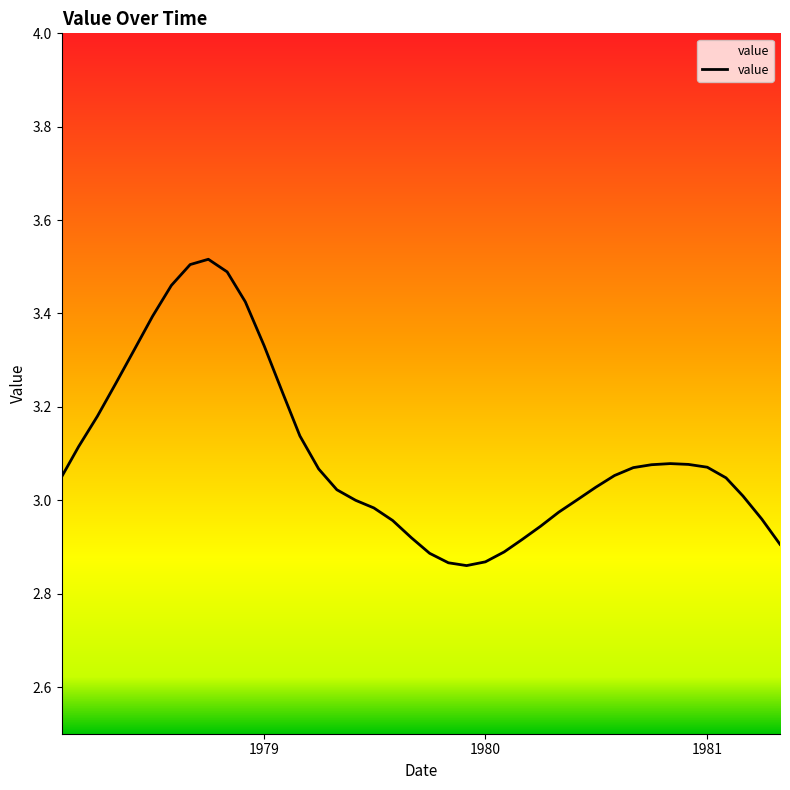

What is the difference between the maximum and minimum values?

0.7